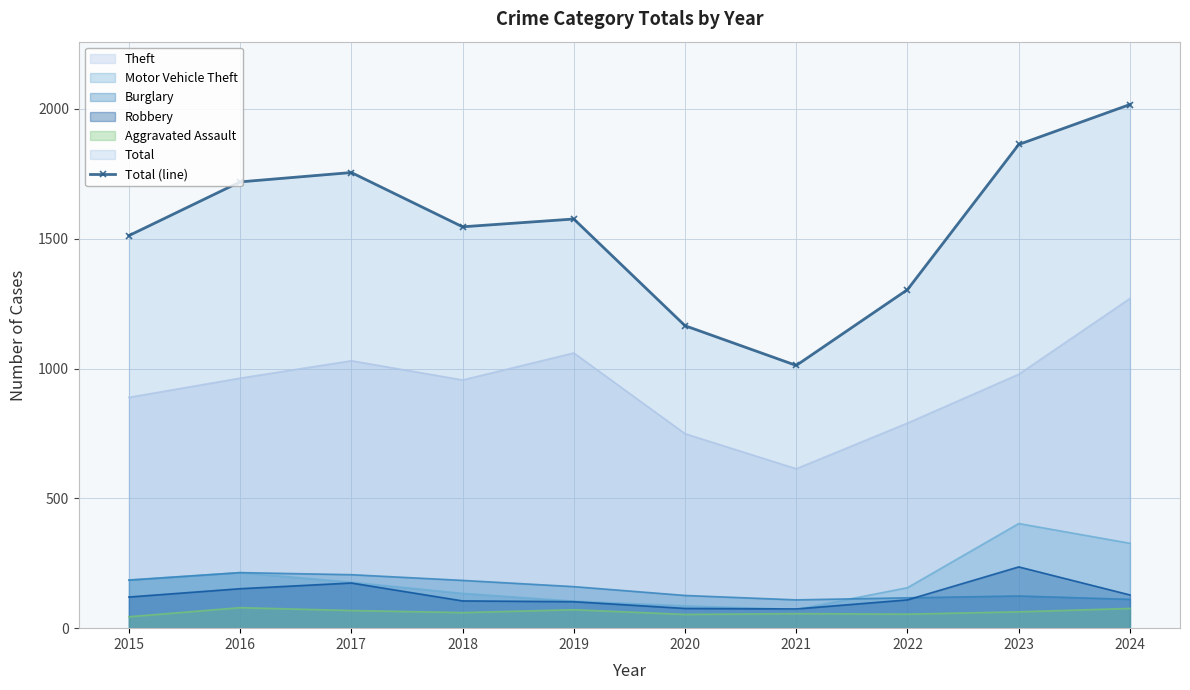

What is the difference between the values at 2019 and 2023?

287